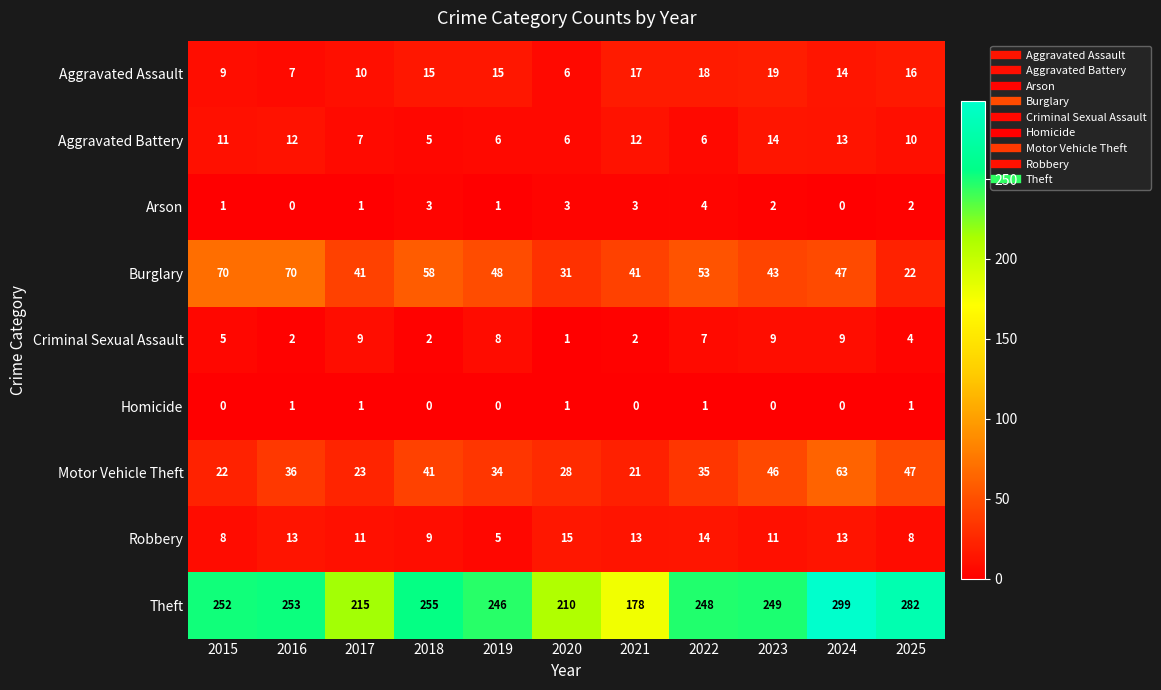

Count the Homicide values in the range 0 to 1.

11